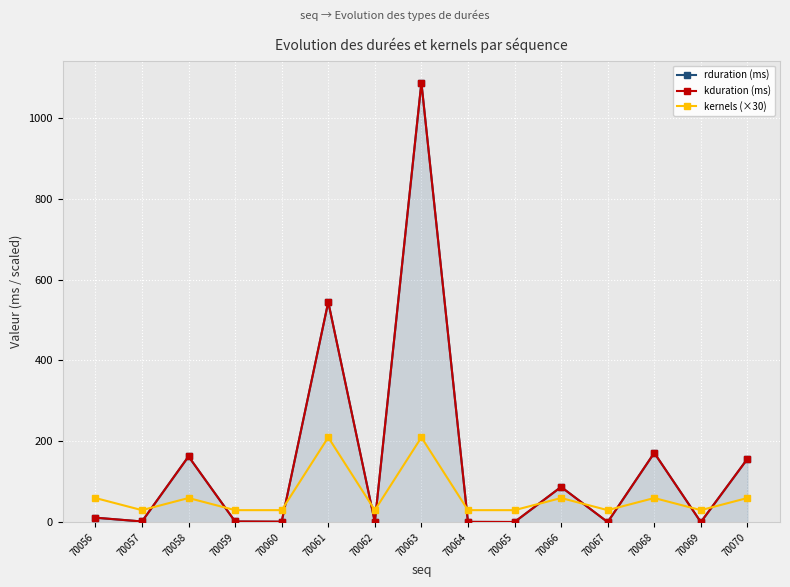

At which category is the sum across all series the highest?

70063